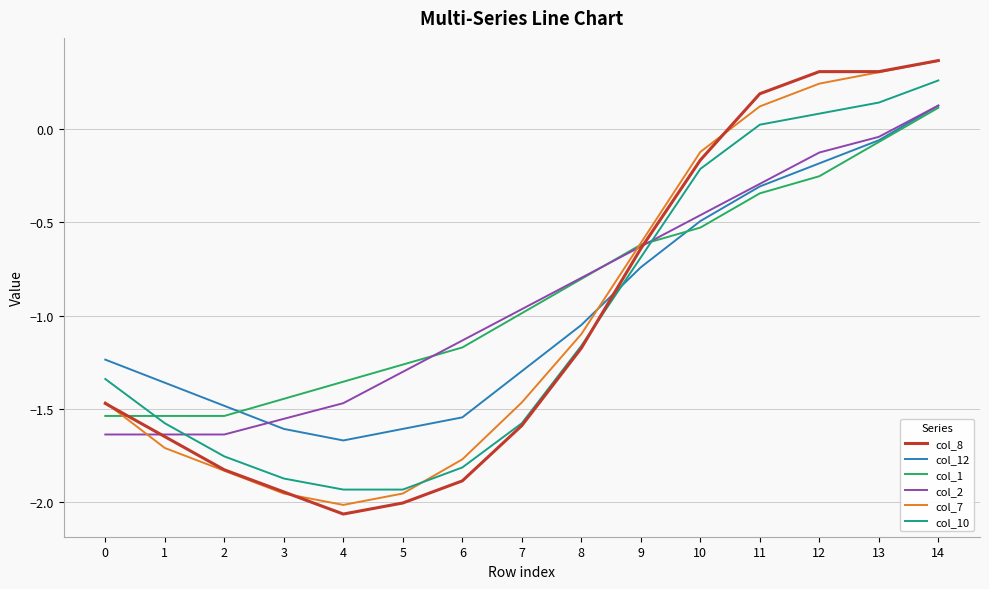

The value of col_8 at 2 is -2.9. True or false?

False